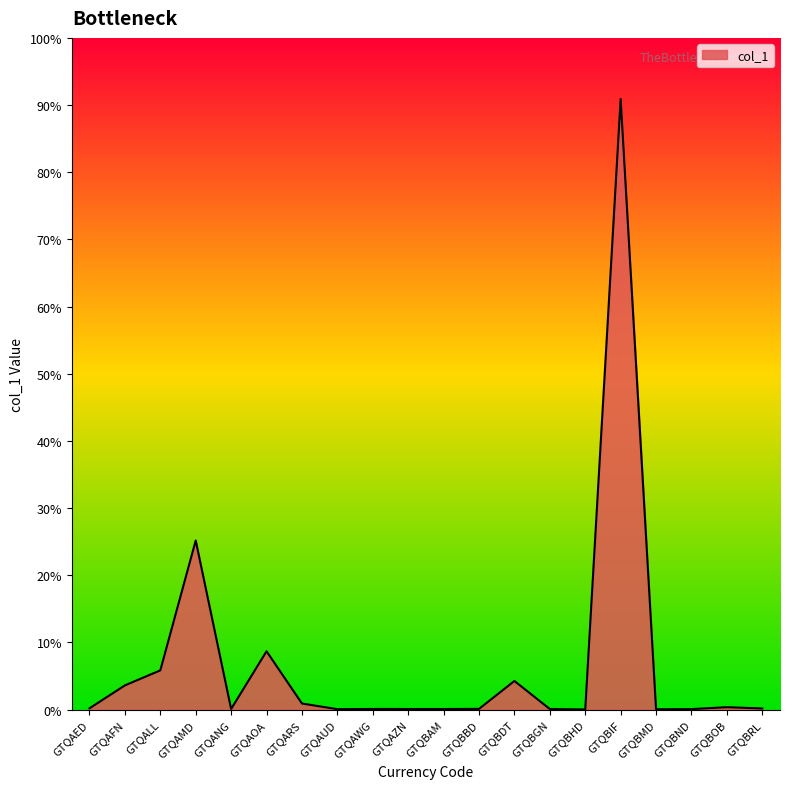

The value at GTQBMD is 0.1. True or false?

True